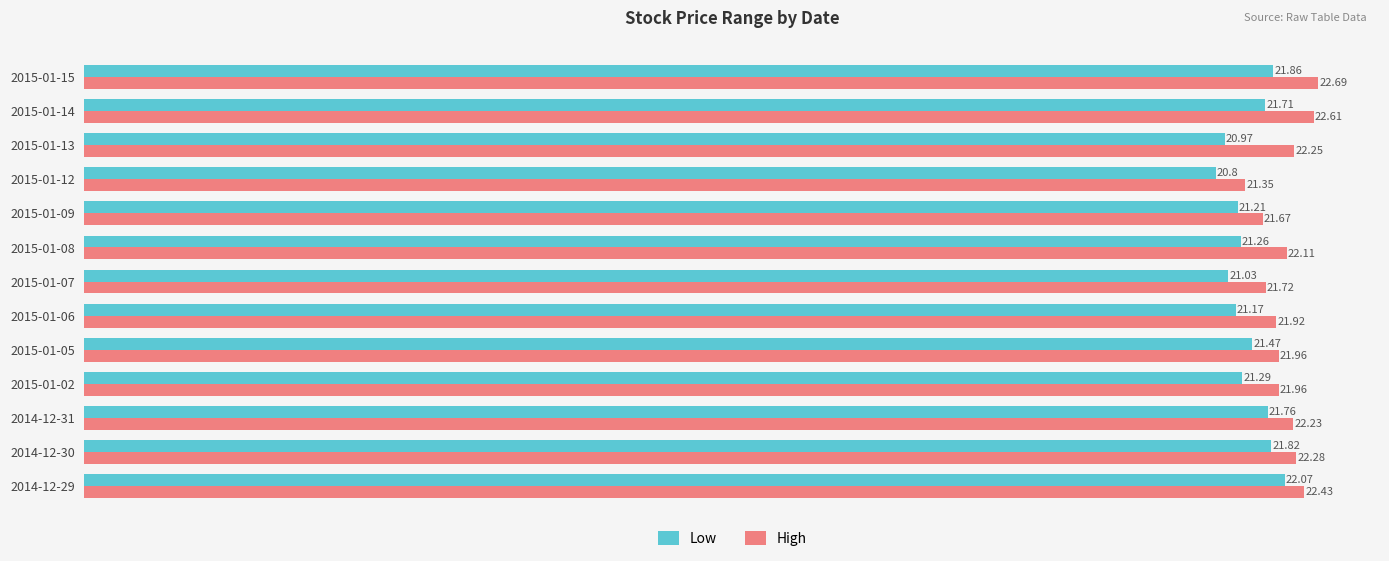

What is the total value across all series at 2015-01-13?

43.2